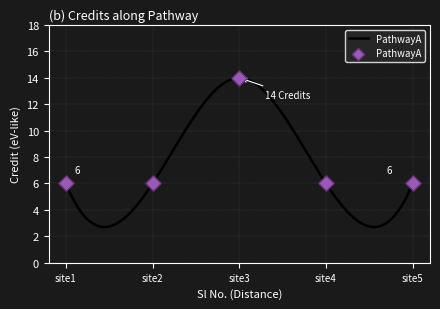

What is the ratio of the value at site3 to the value at site4?

2.3